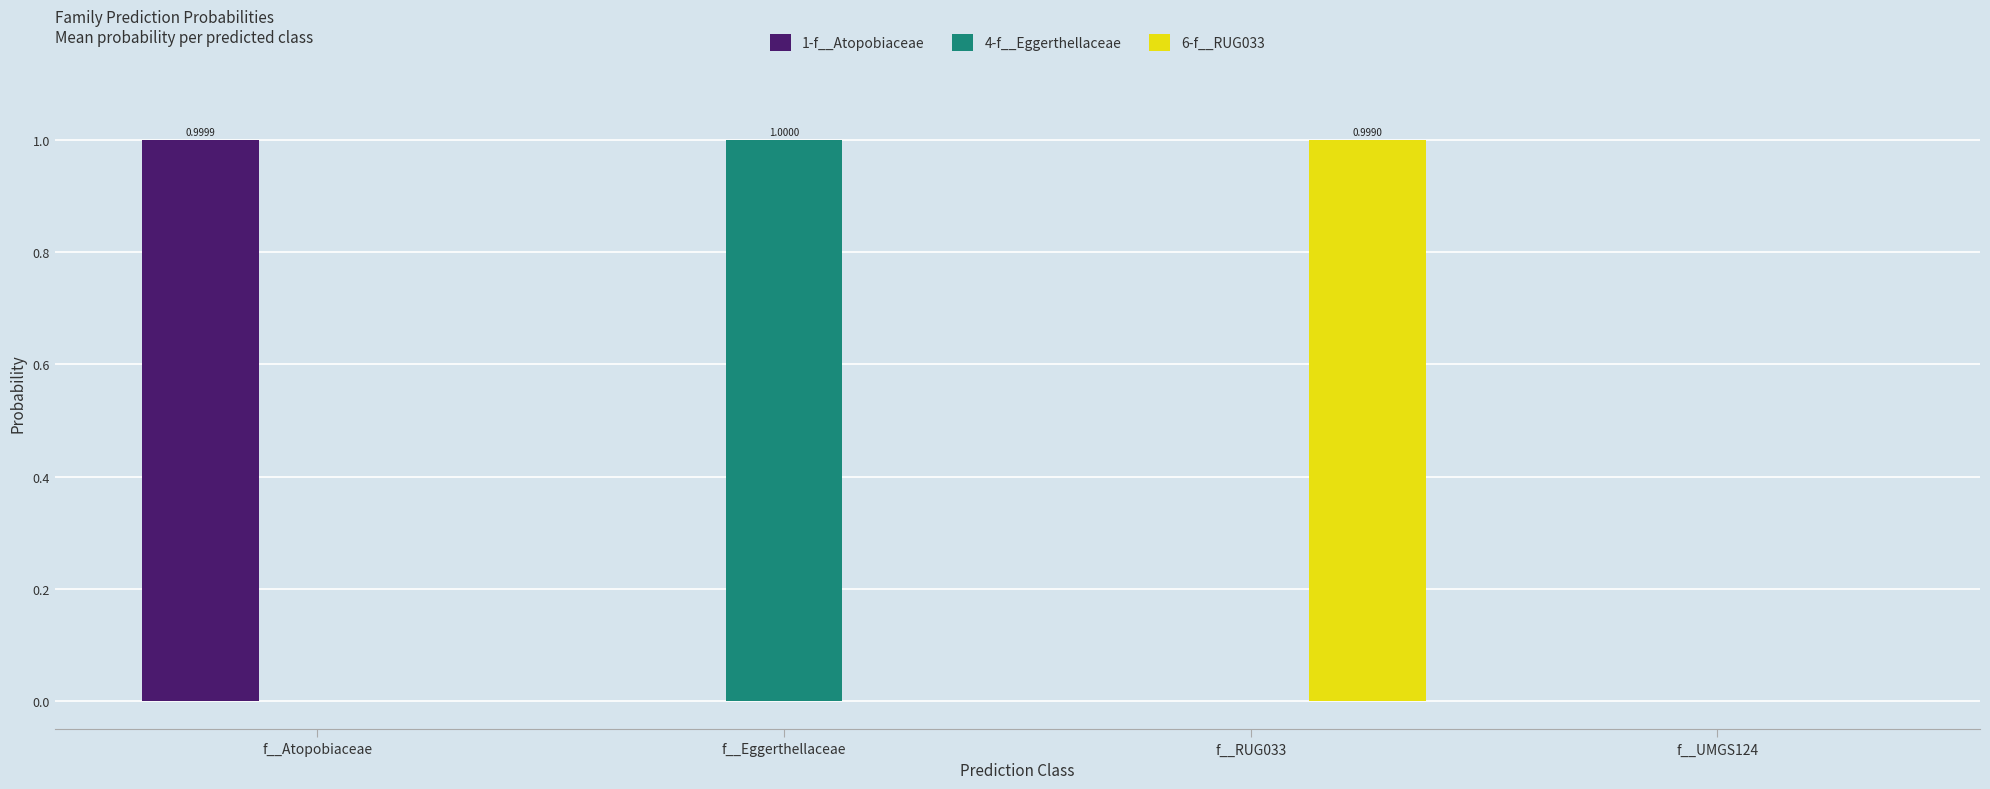

How many series are shown in this chart?

3